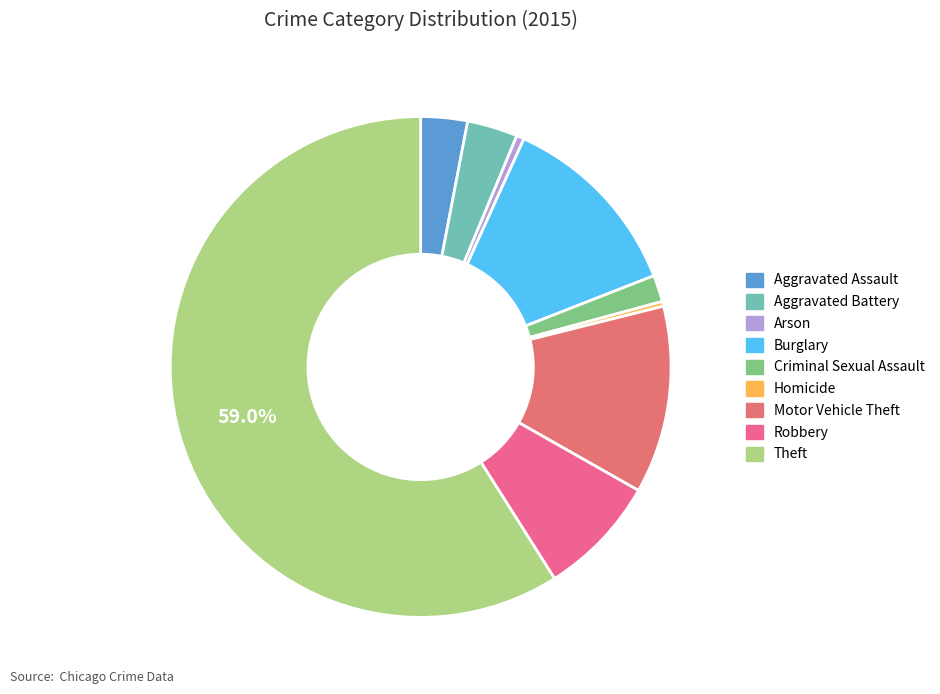

To the nearest percent, what portion does Robbery represent?

8%